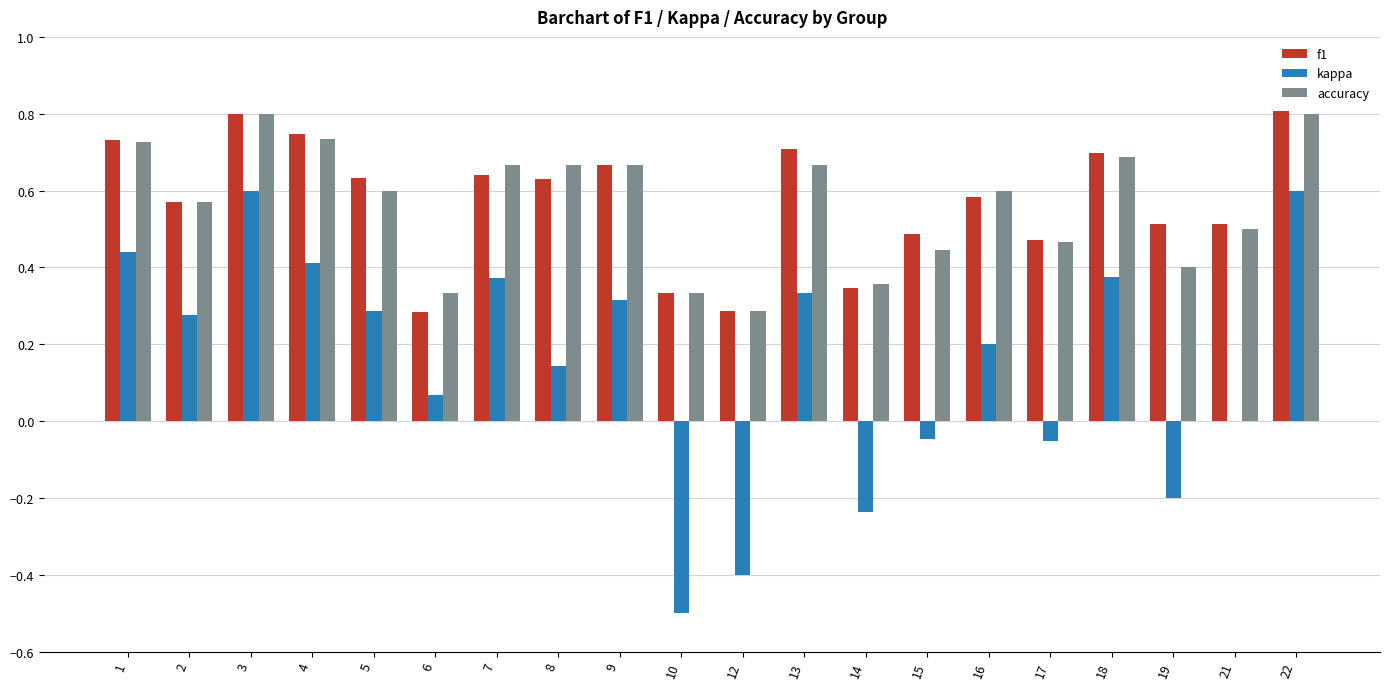

Is it true that f1 equals 0.9 at 21?

False